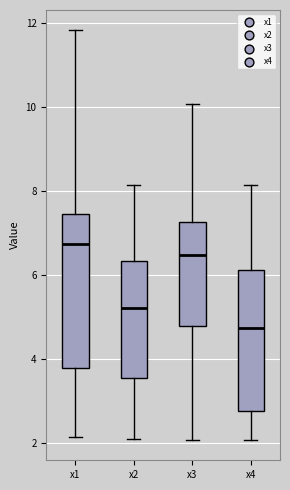

Where is the upper edge of the box for x3 on the y-axis? The values are not printed on the chart, so give them approximately, as read against the axis.

7.2